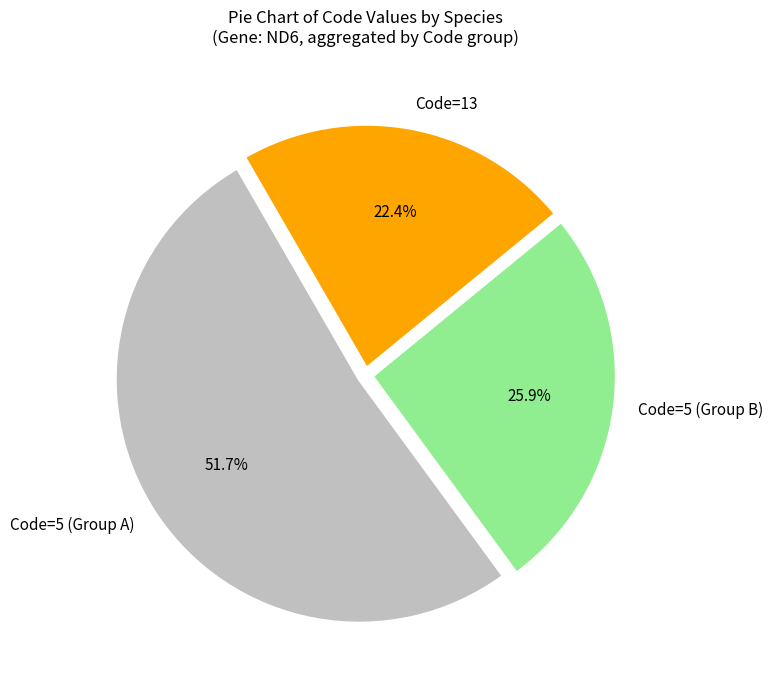

Which slice is the smallest?

Code=13